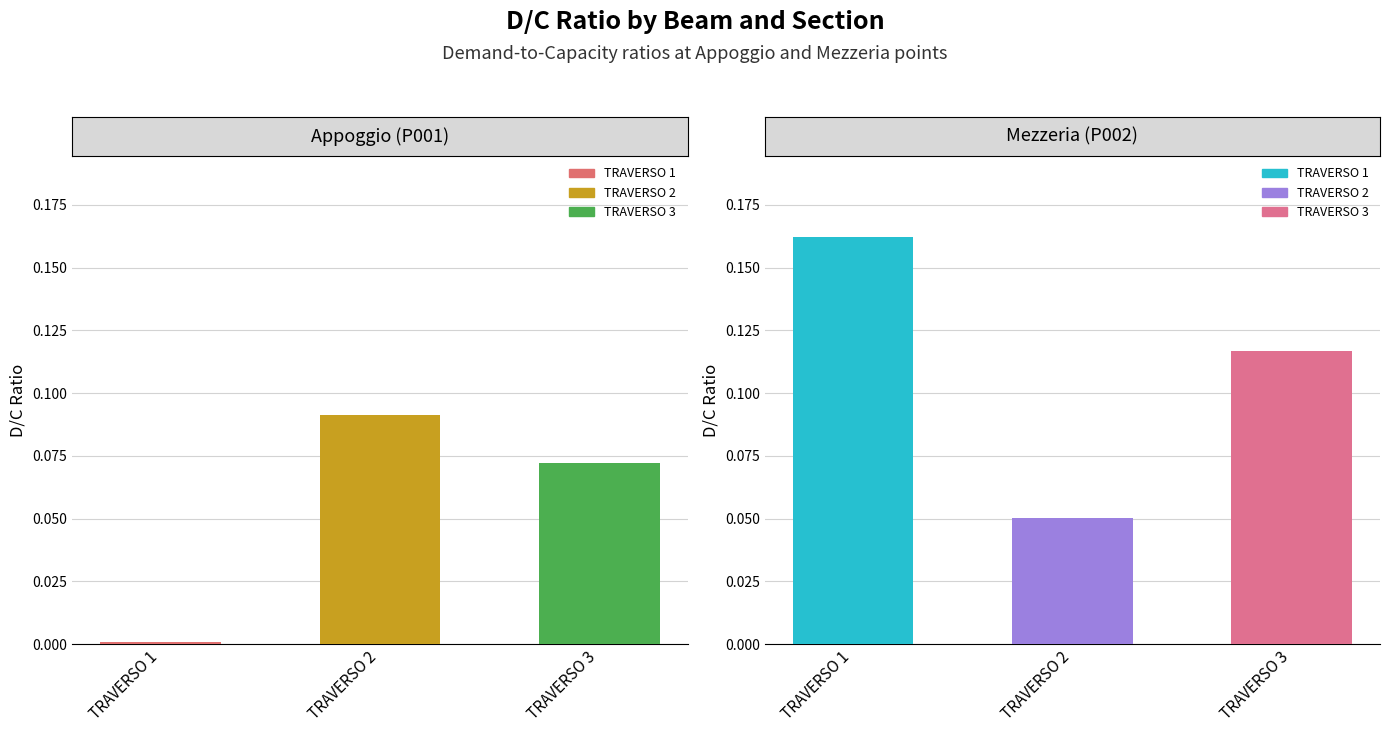

What is the difference between the D/C Appoggio values at TRAVERSO 1 and TRAVERSO 2?

0.1